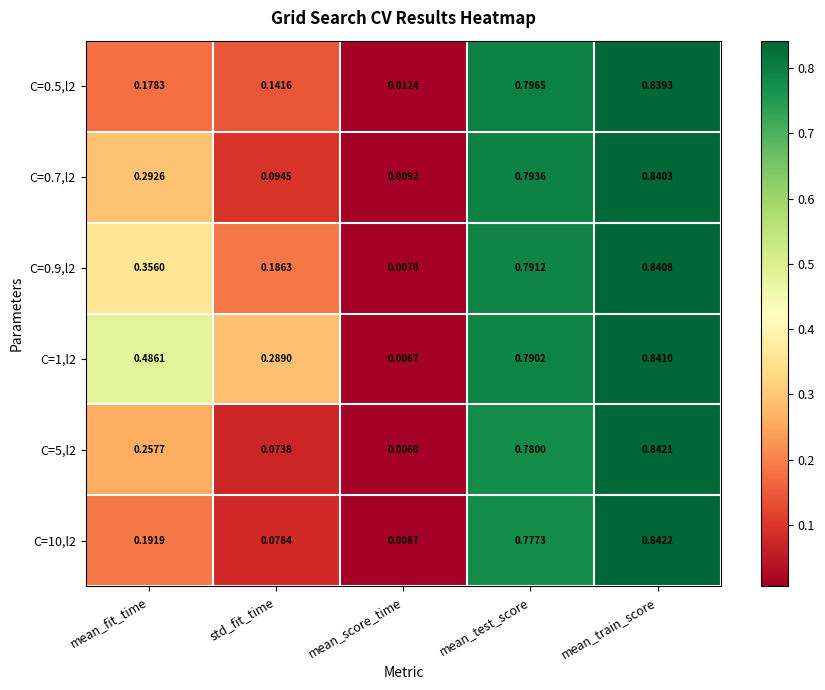

Which series has the largest total across all categories?

C=1,l2